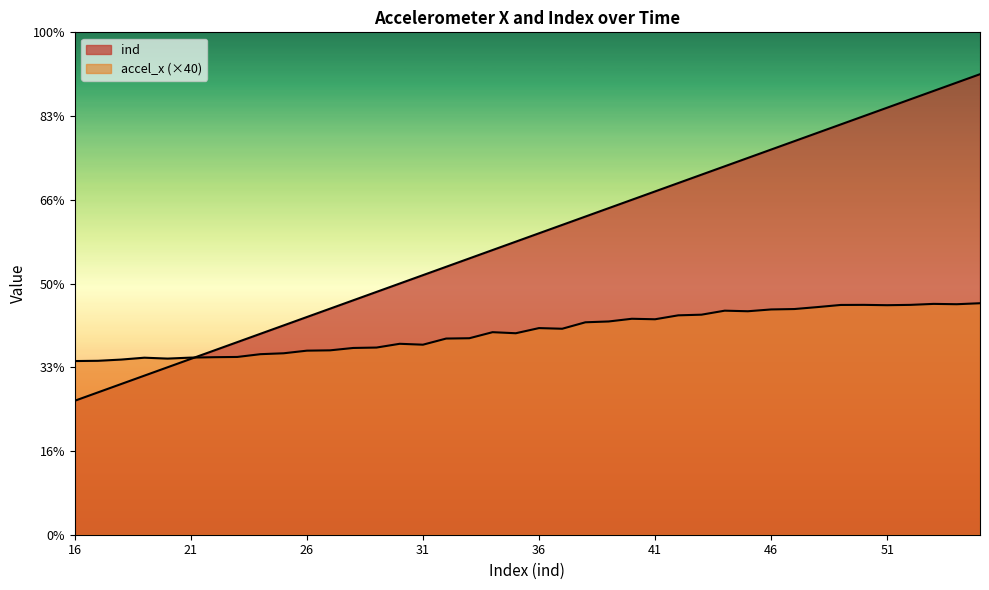

Rank the series at 55 from highest to lowest value.

ind, accel_x